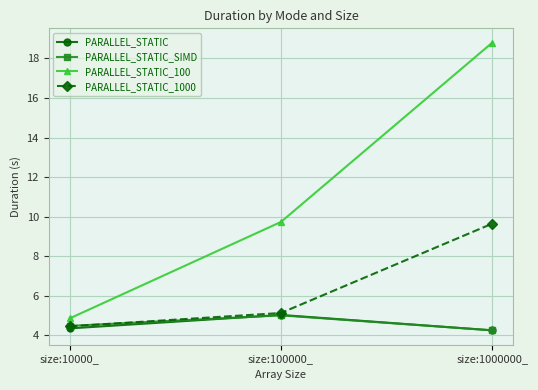

At which label does PARALLEL_STATIC reach its peak?

size:100000_